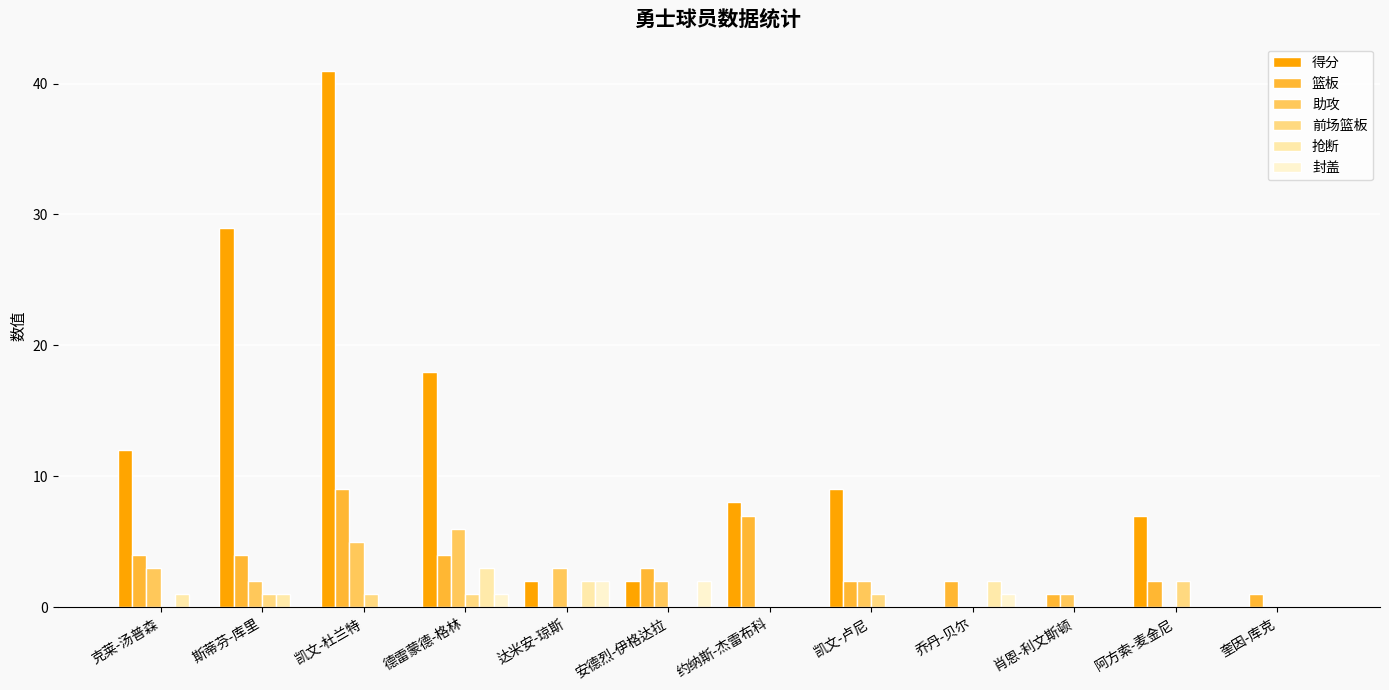

Which has a higher value, 乔丹-贝尔 or 安德烈-伊格达拉?

安德烈-伊格达拉